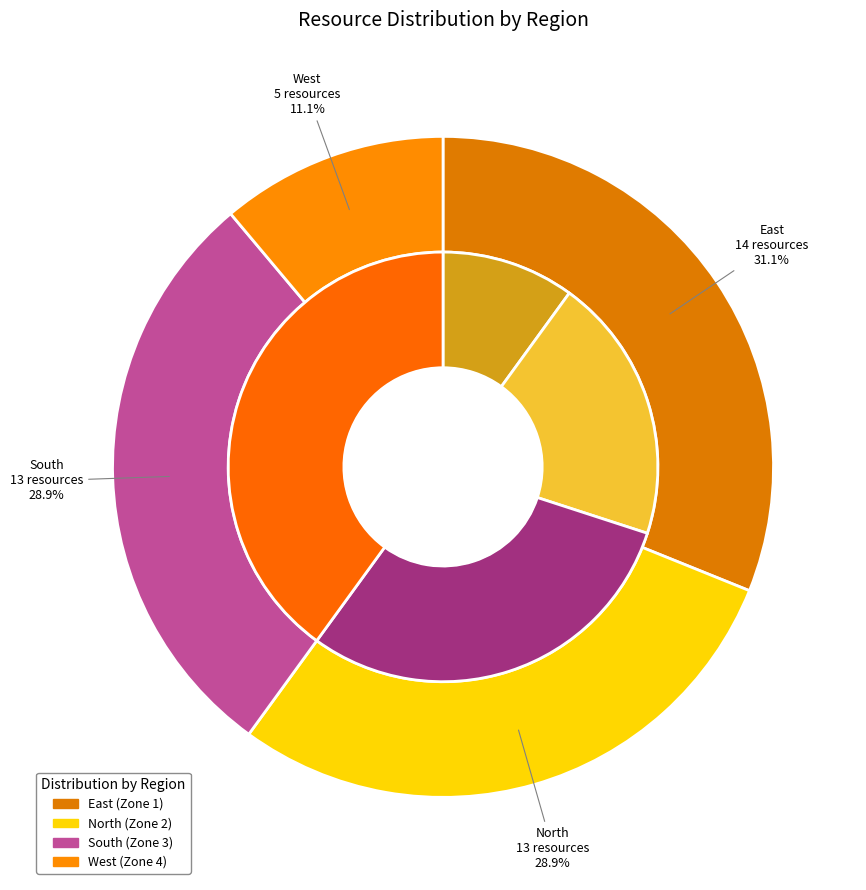

How many slices are in this pie chart?

4